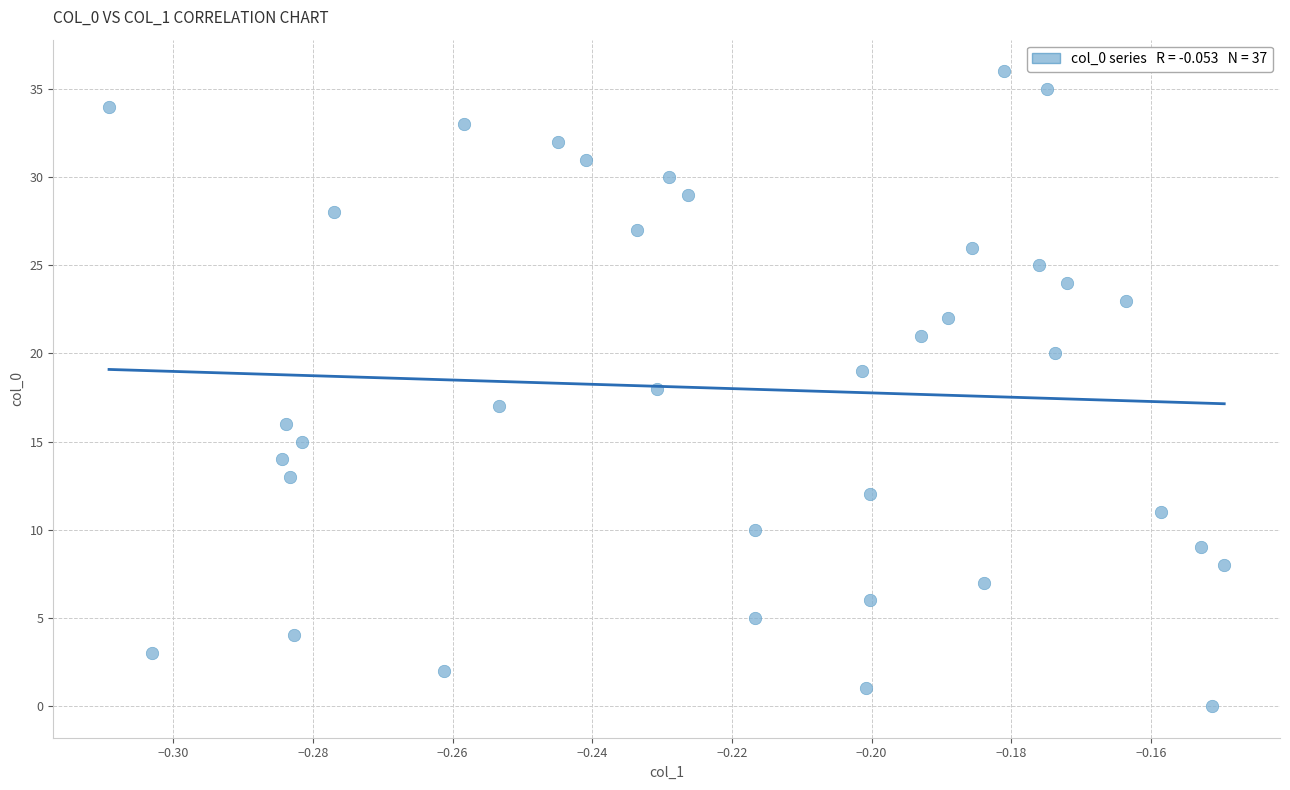

What is the range of Y values (max minus min)?

36